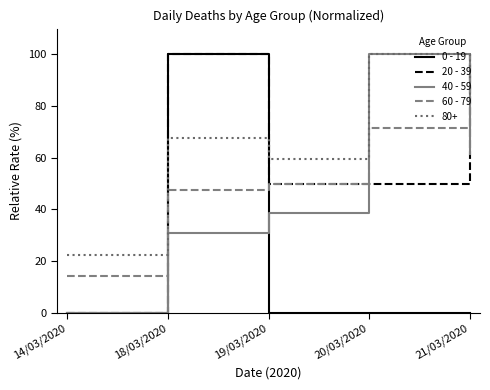

What is the spread (max minus min) of values at 20/03/2020?

100.0